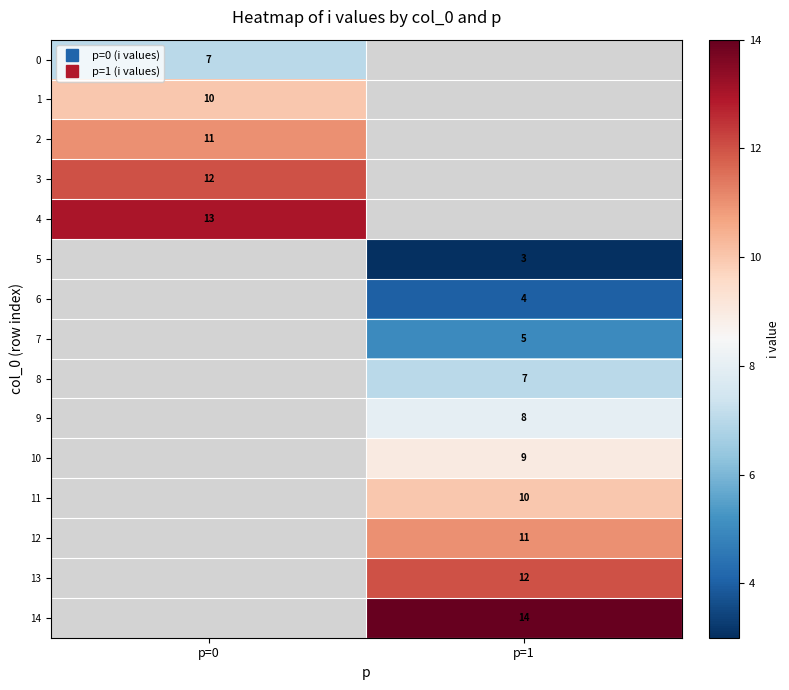

What is the highest value of the 0 series?

7.0